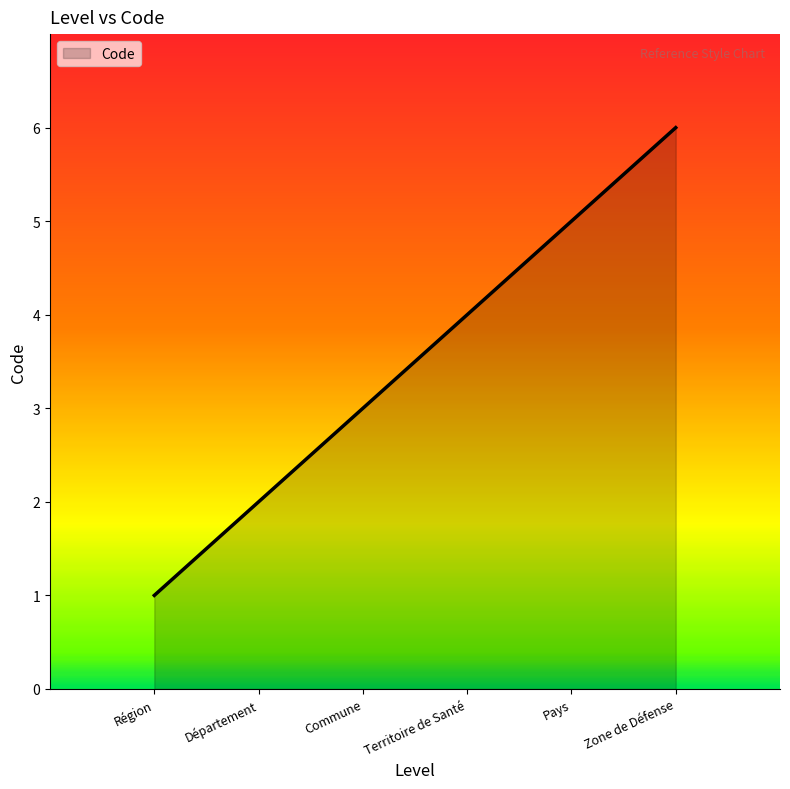

How many lines are shown in the chart?

1